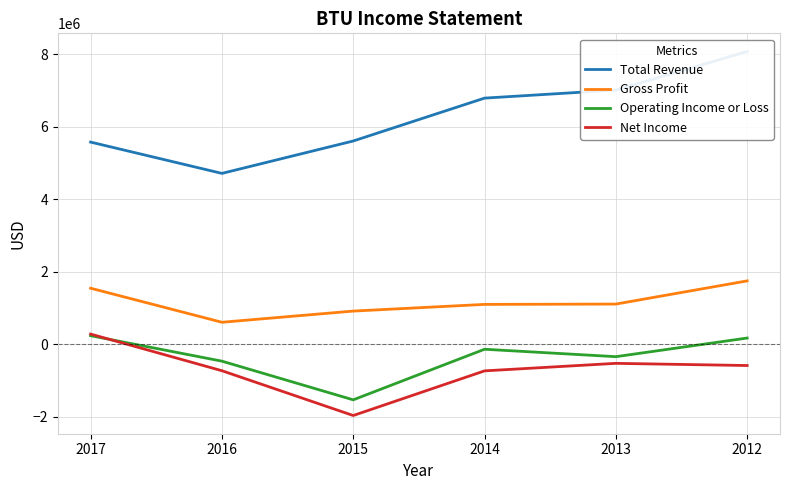

Rank the series at 2012 from lowest to highest value.

Net Income, Operating Income or Loss, Gross Profit, Total Revenue